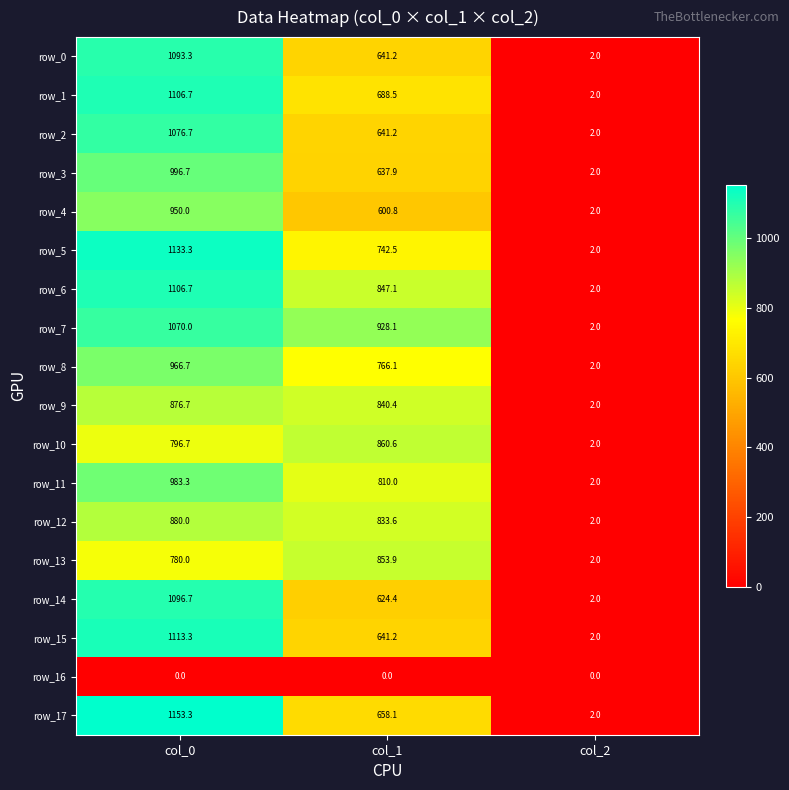

What is the sum of all row_7 values?

2000.1